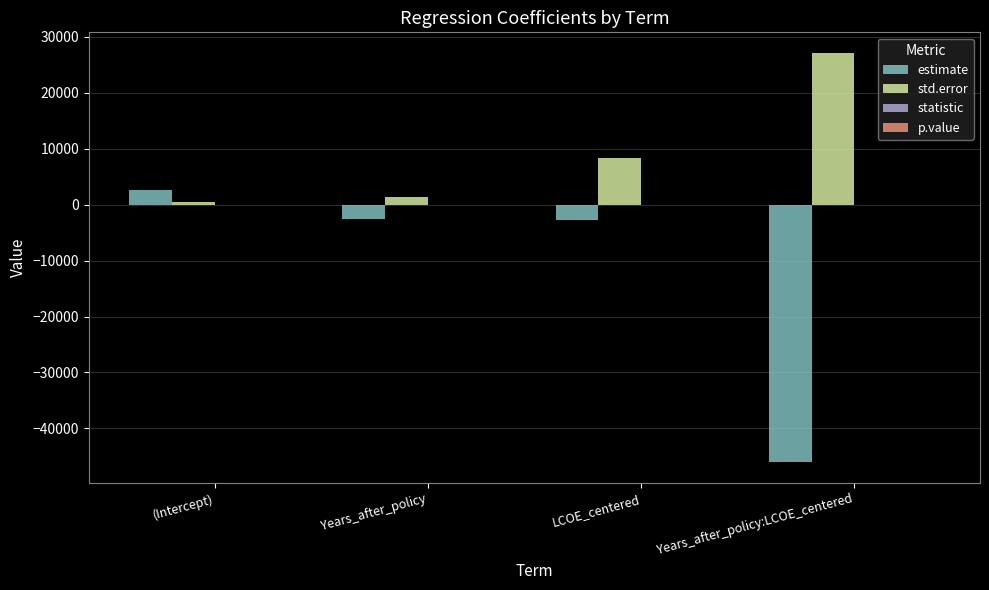

What is the maximum value for estimate?

2626.0